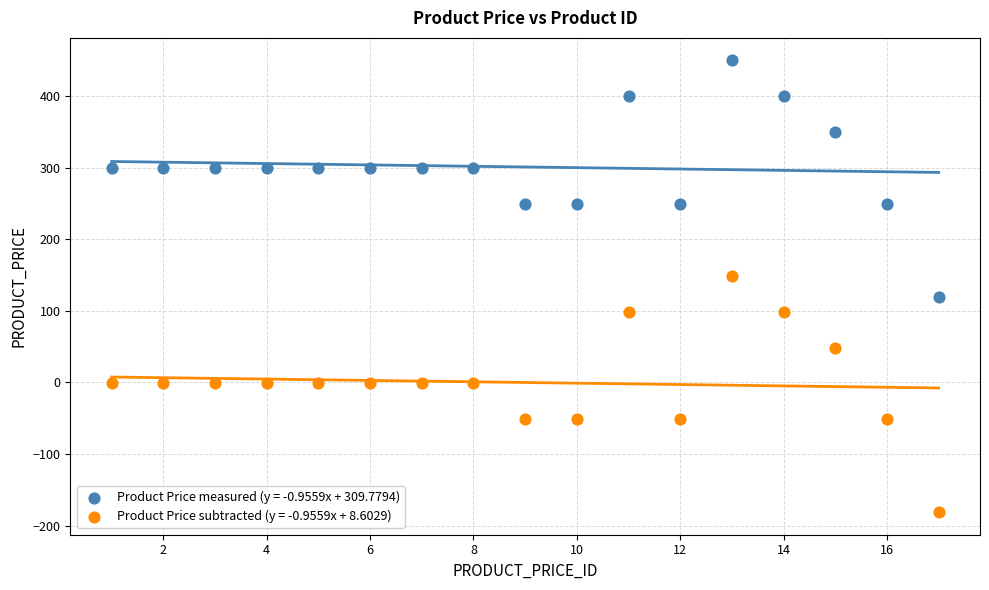

What is the X range (max minus min) for the scatter plot?

16.0